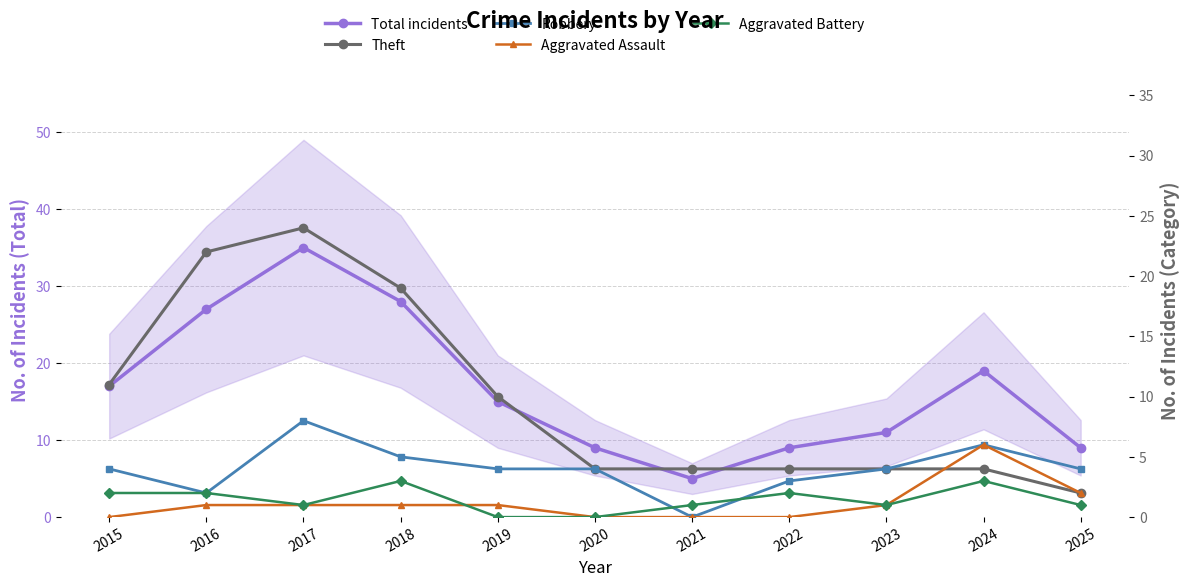

Which series has the widest spread of values?

Total incidents